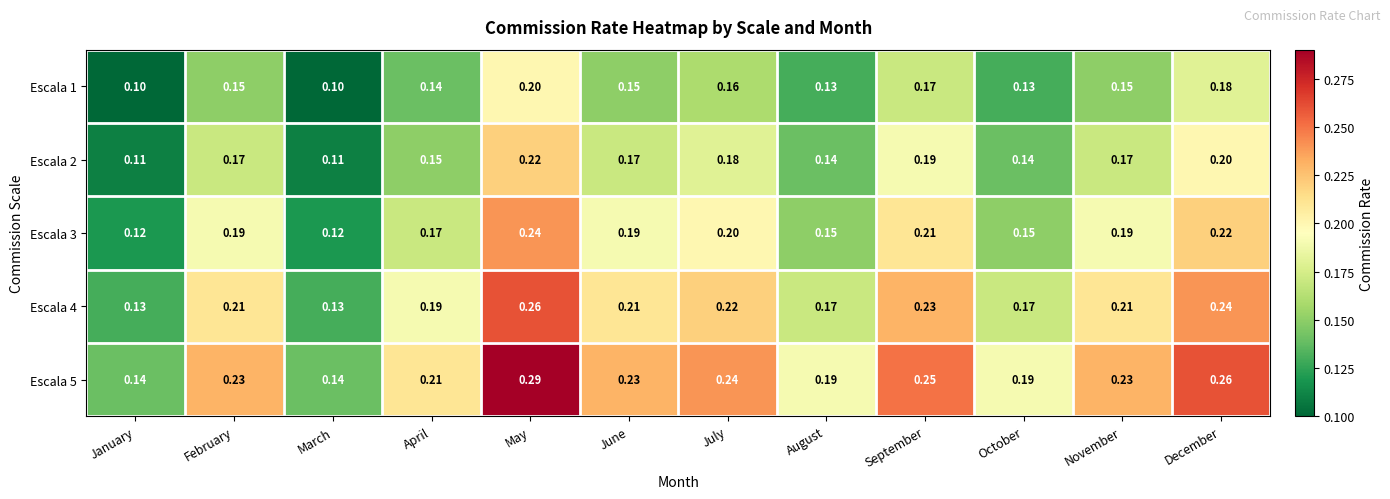

At which category does the chart reach its peak across all series?

May